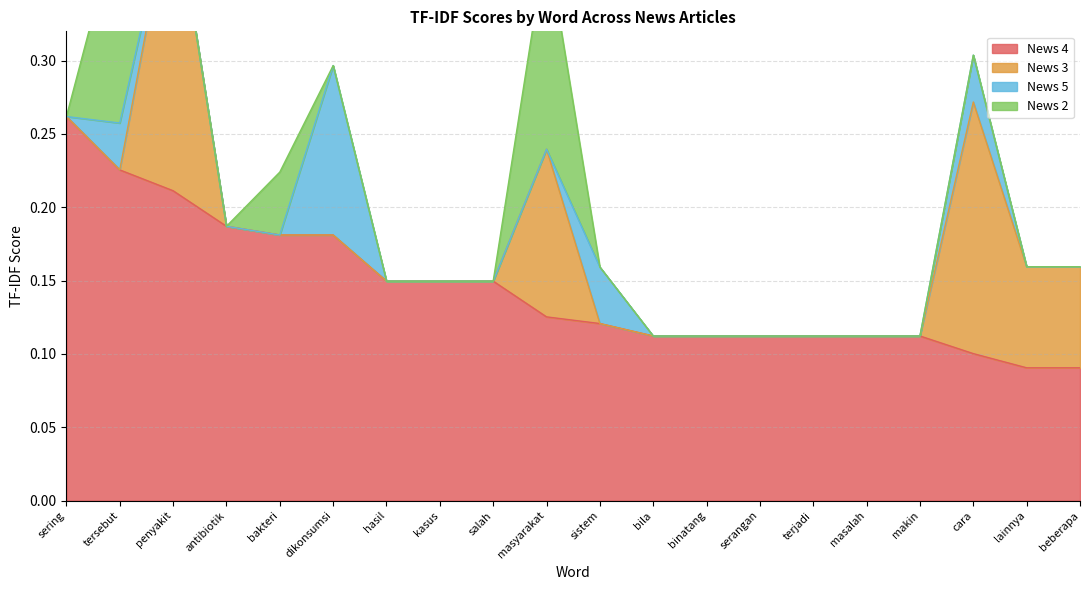

What is the label of the 3rd point from the left?

penyakit